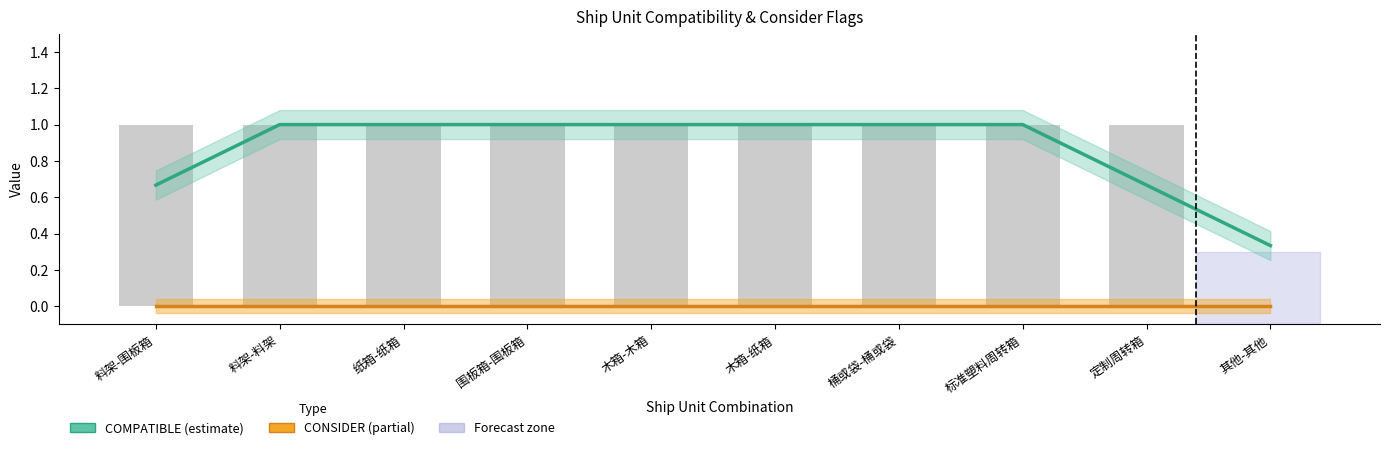

Reading right to left, list all the values displayed in this chart.

COMPATIBLE (estimate): 其他-其他=0.3	定制周转箱=0.7	标准塑料周转箱=1.0	桶或袋-桶或袋=1.0	木箱-纸箱=1.0	木箱-木箱=1.0	围板箱-围板箱=1.0	纸箱-纸箱=1.0	料架-料架=1.0	料架-围板箱=0.7
CONSIDER (partial): 其他-其他=0.0	定制周转箱=0.0	标准塑料周转箱=0.0	桶或袋-桶或袋=0.0	木箱-纸箱=0.0	木箱-木箱=0.0	围板箱-围板箱=0.0	纸箱-纸箱=0.0	料架-料架=0.0	料架-围板箱=0.0